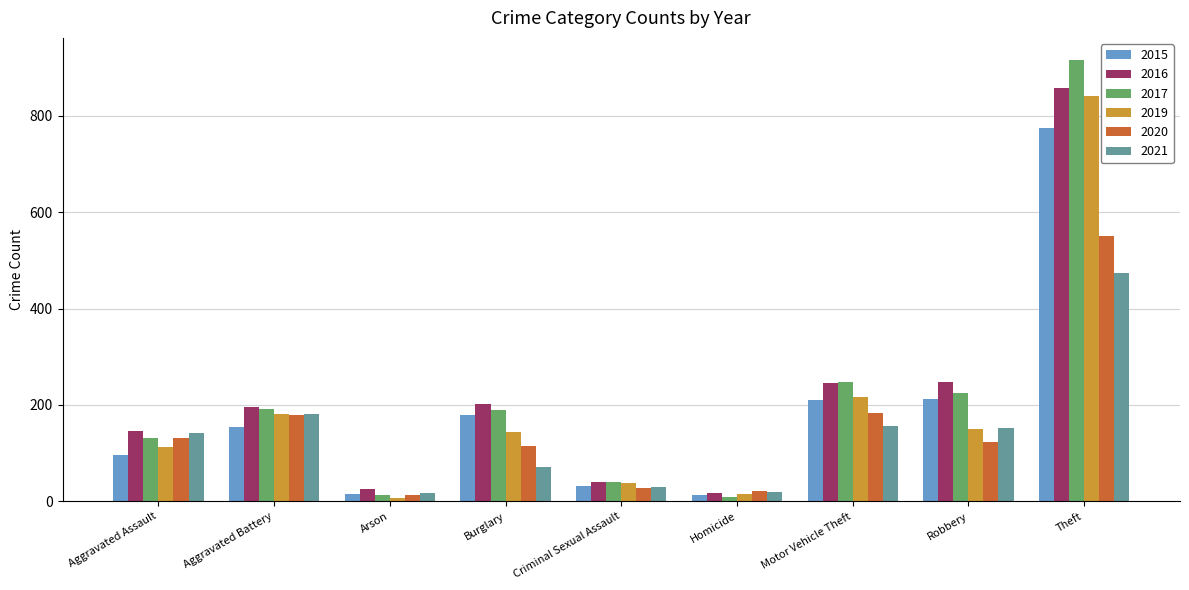

What is the value of the 2015 bar at the 4th from the left?

178